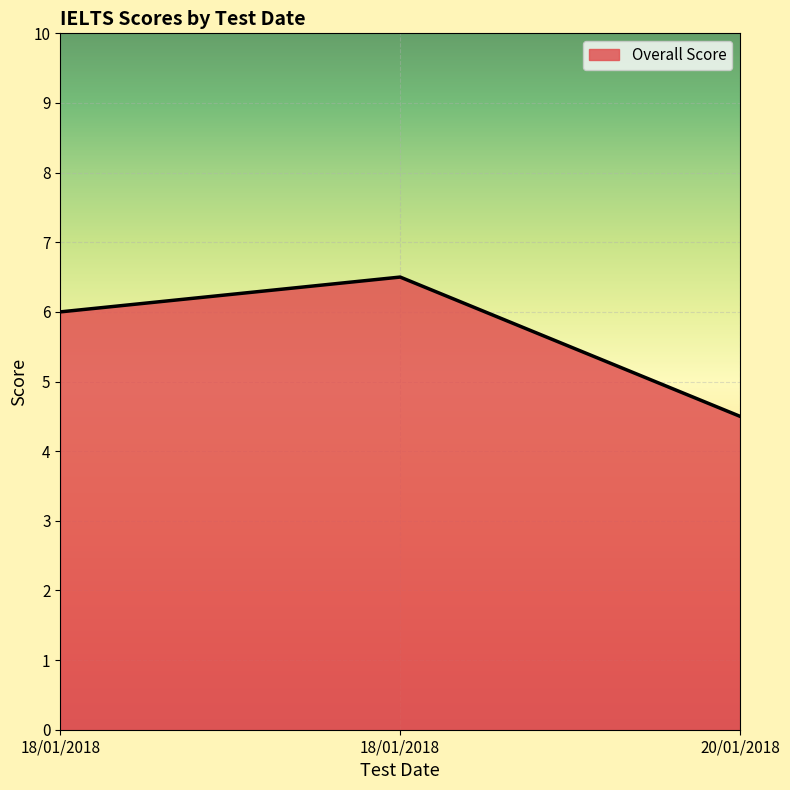

What is the difference between the maximum and minimum values?

2.0